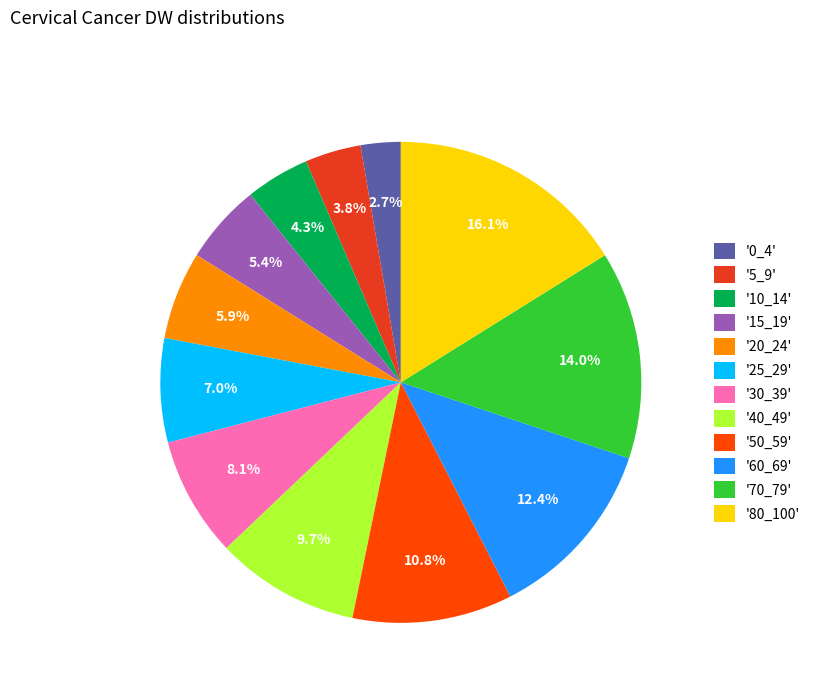

Rank the categories by value from highest to lowest.

'80_100', '70_79', '60_69', '50_59', '40_49', '30_39', '25_29', '20_24', '15_19', '10_14', '5_9', '0_4'